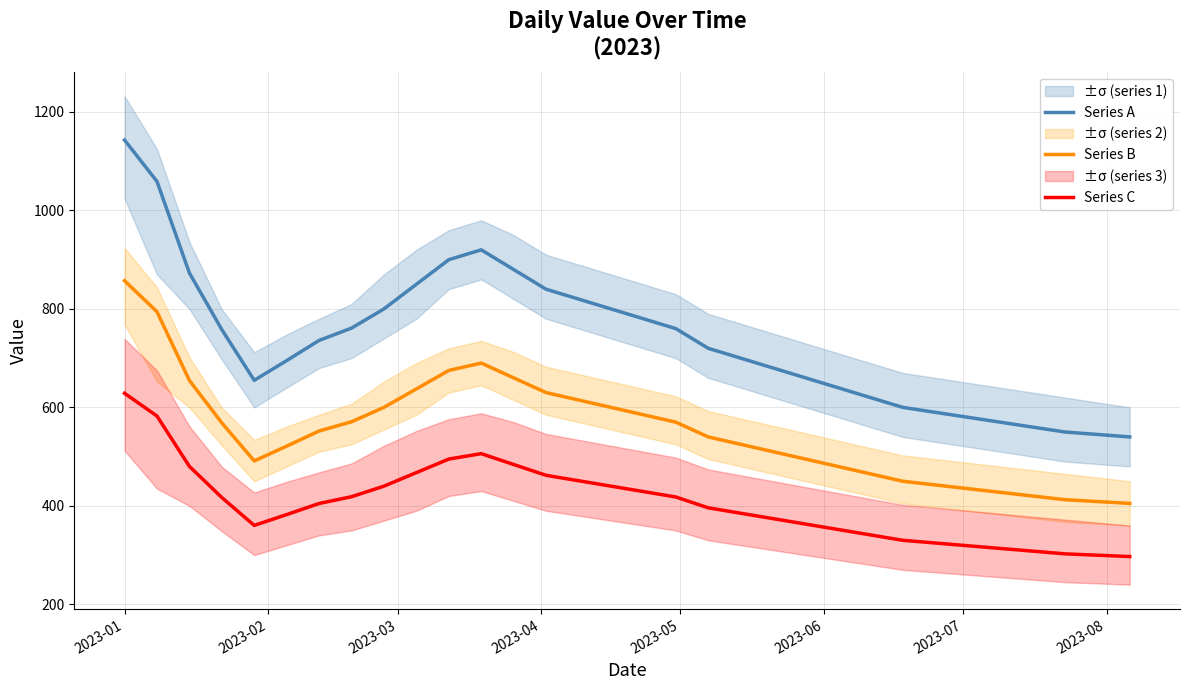

True or false: Series B and Series A intersect in this chart.

False